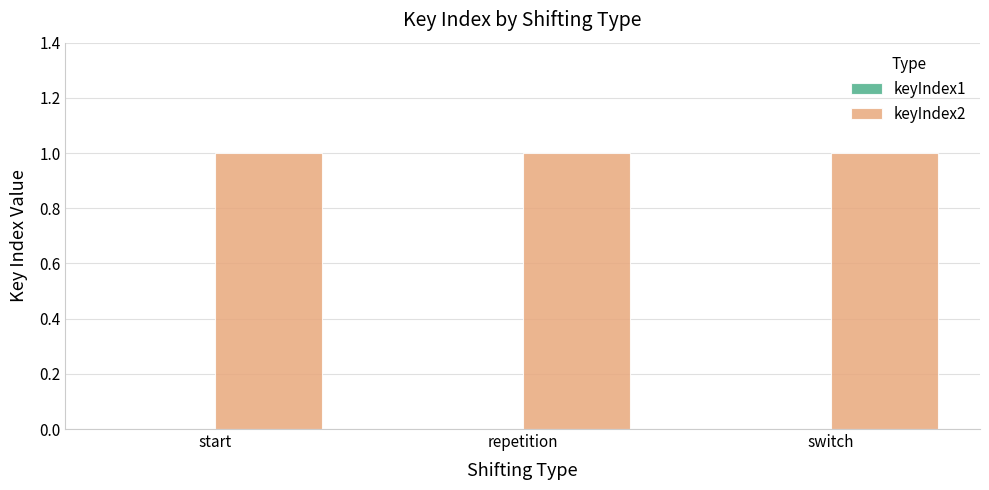

At which category is the sum across all series the highest?

start